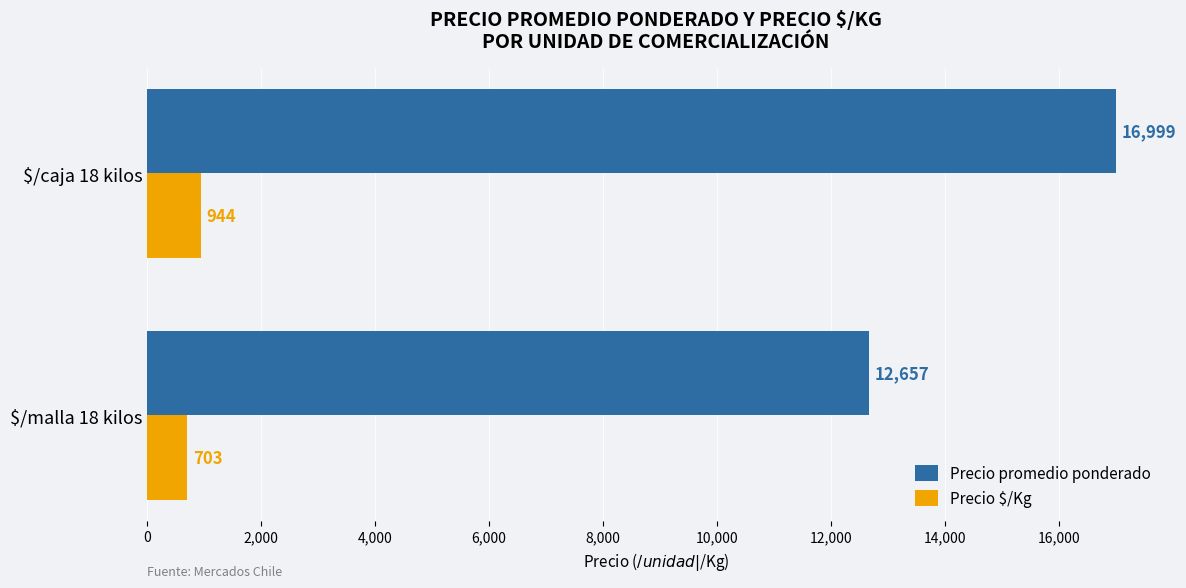

What is the highest value of the Precio promedio ponderado series?

16999